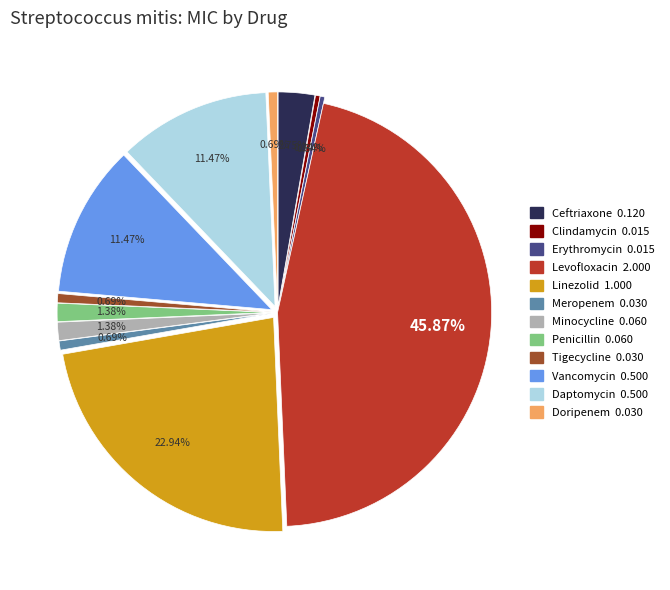

Is it true that Linezolid is 23% of the pie?

True